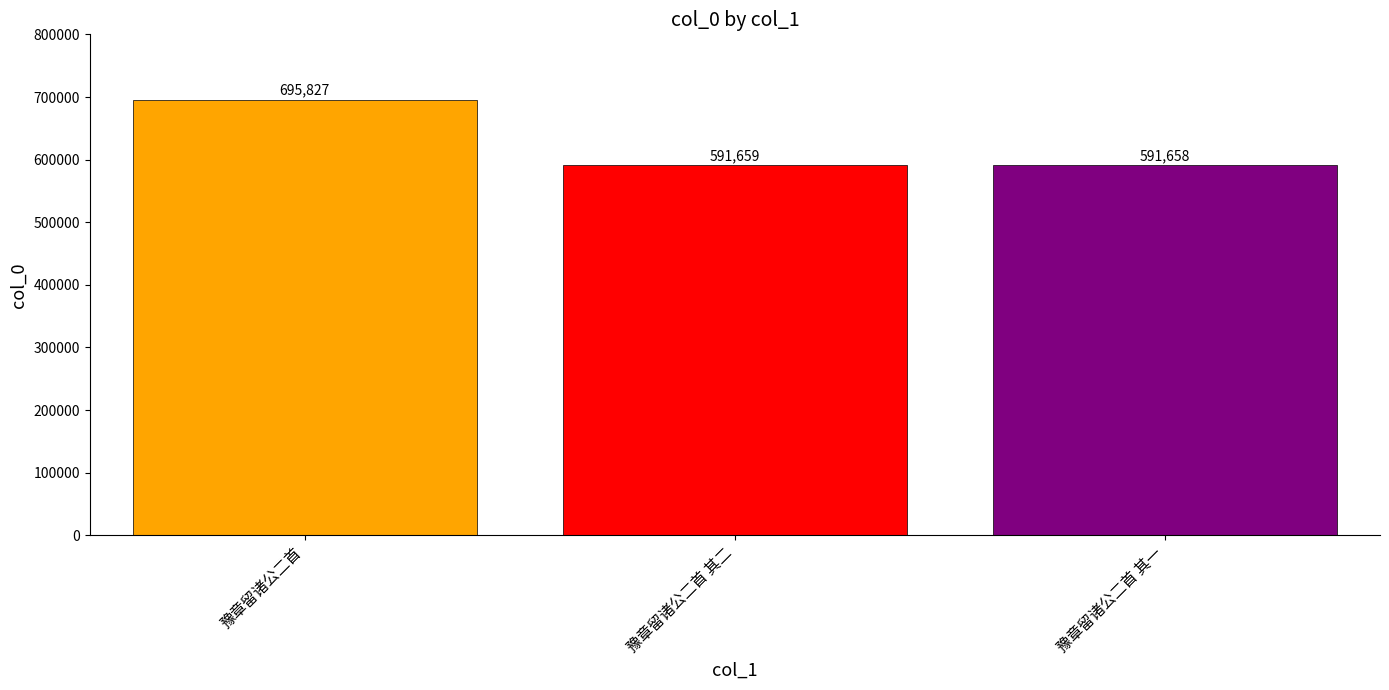

How many categories are shown in the chart?

3